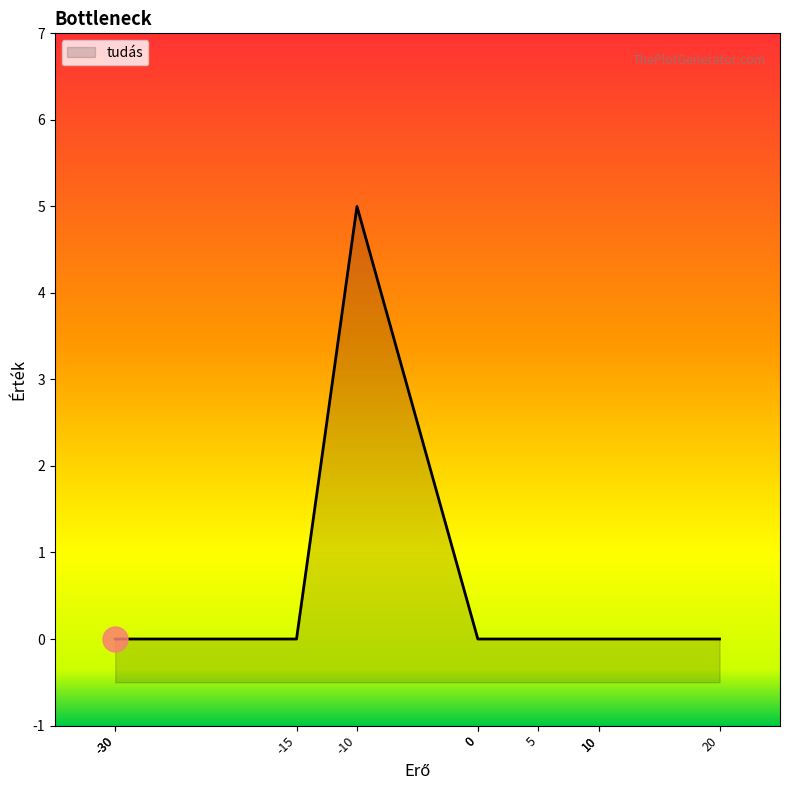

What is the difference between the maximum and second lowest values?

5